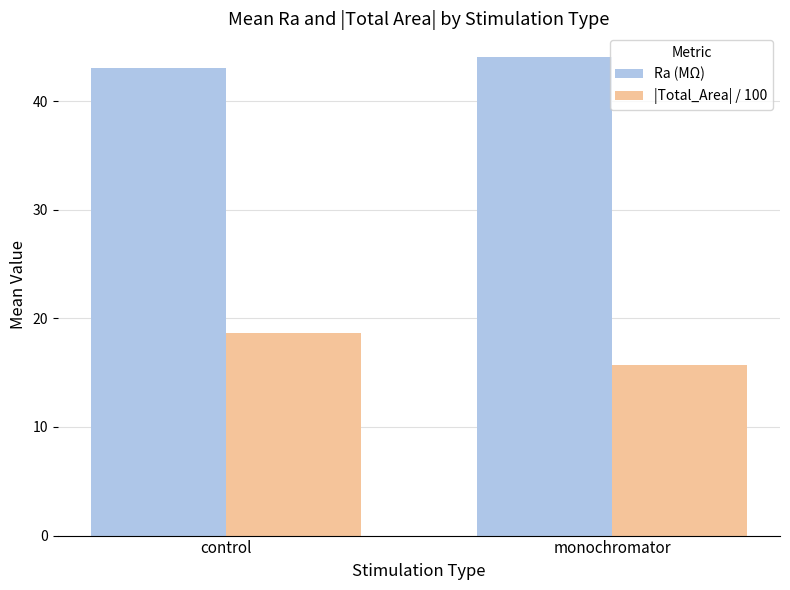

What is the label of the 2nd bar from the left?

monochromator